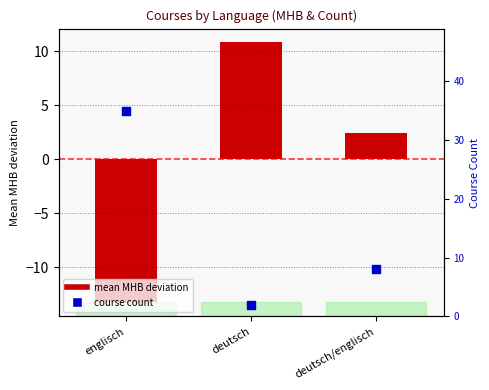

Which series has the largest total across all categories?

course count